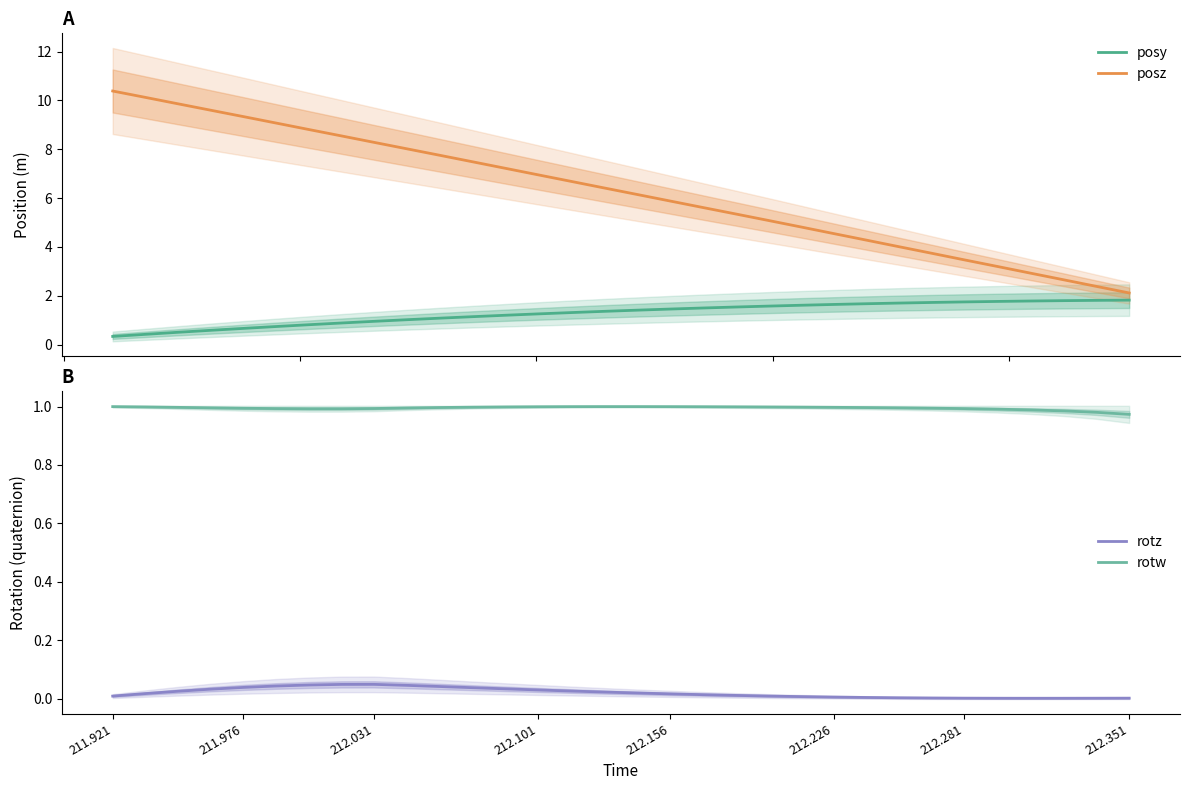

The value of rotw at 212.226 is 1.5. True or false?

False